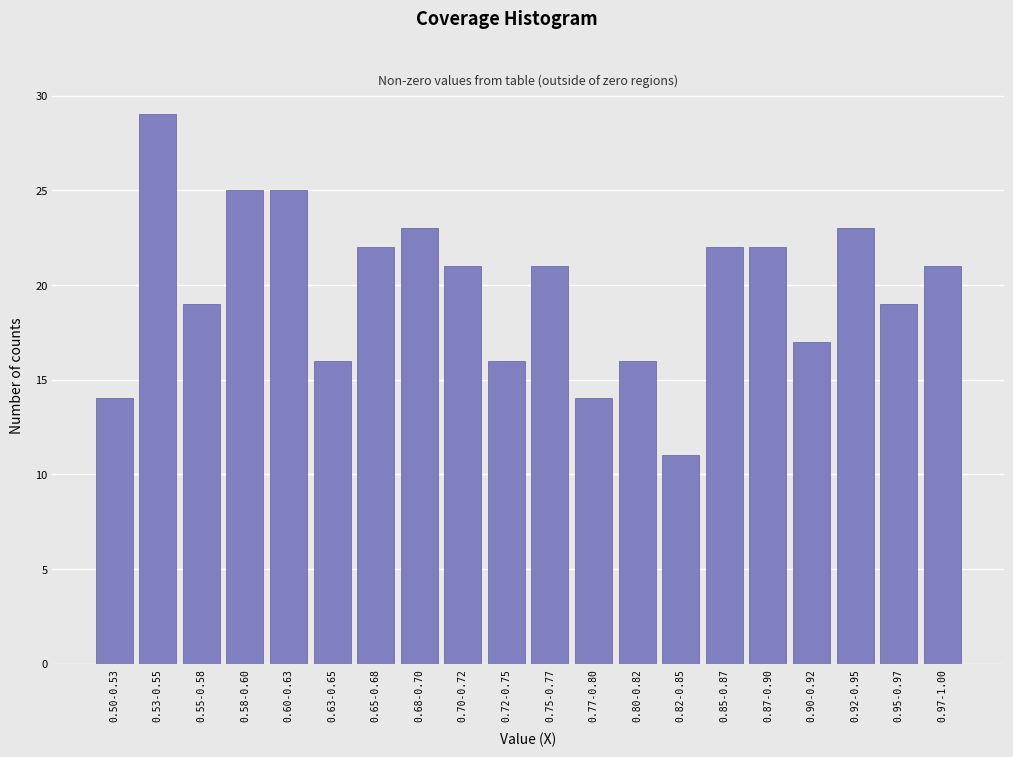

Reading left to right, what are all the values shown in this chart?

0.50-0.53=14	0.53-0.55=29	0.55-0.58=19	0.58-0.60=25	0.60-0.63=25	0.63-0.65=16	0.65-0.68=22	0.68-0.70=23	0.70-0.72=21	0.72-0.75=16	0.75-0.77=21	0.77-0.80=14	0.80-0.82=16	0.82-0.85=11	0.85-0.87=22	0.87-0.90=22	0.90-0.92=17	0.92-0.95=23	0.95-0.97=19	0.97-1.00=21